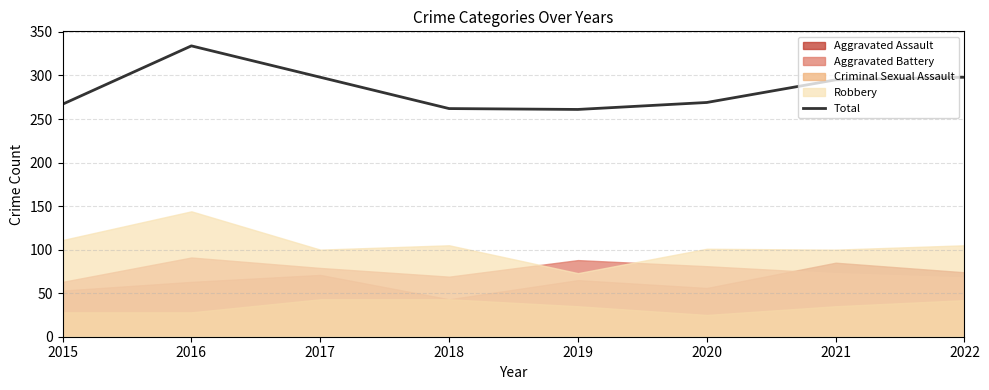

How many lines are shown in the chart?

1